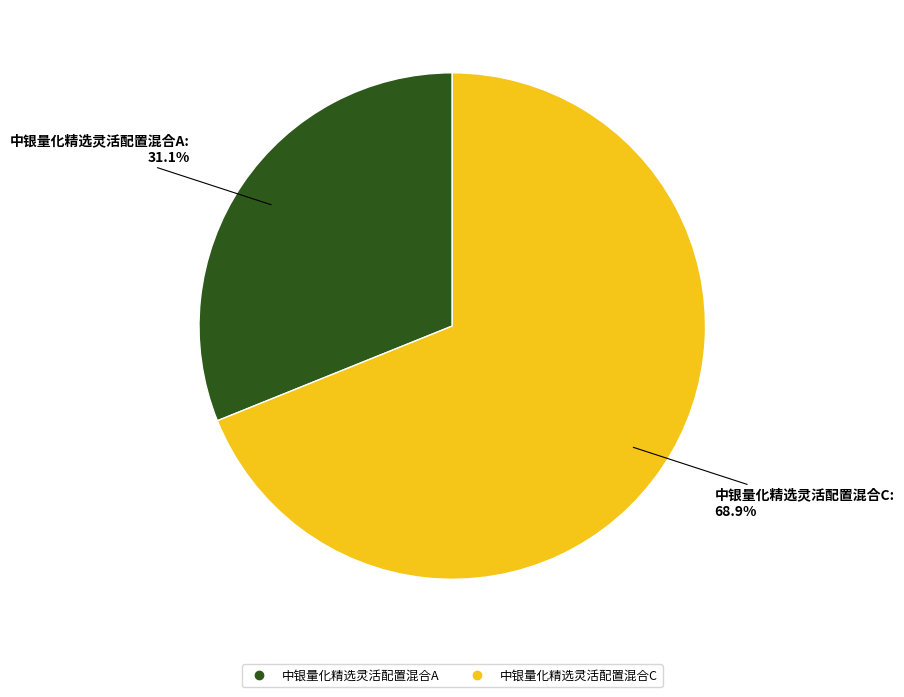

Which slice is the smallest?

中银量化精选灵活配置混合A